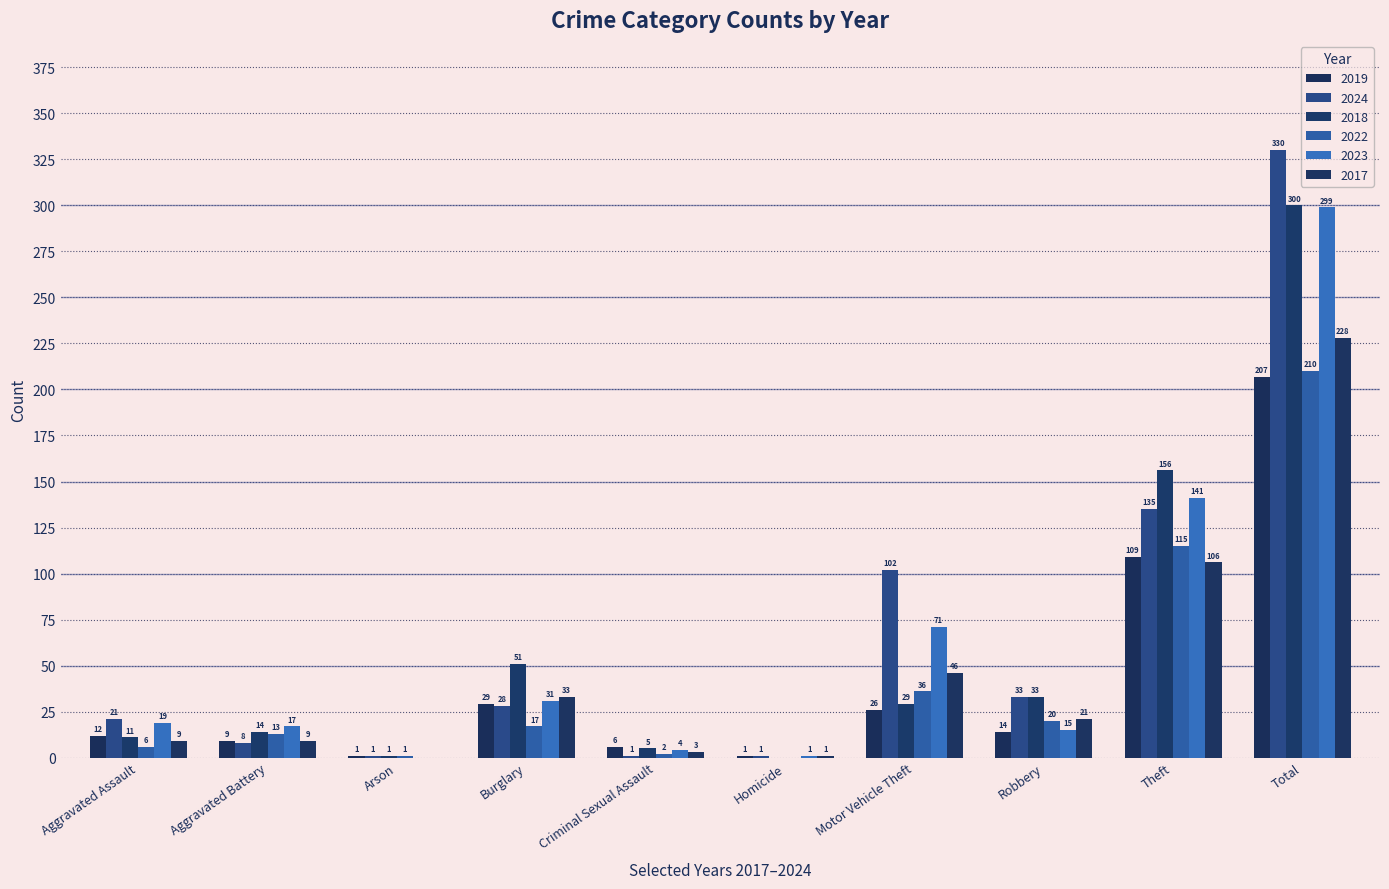

Between Burglary and Homicide, which series saw the biggest shift?

2018